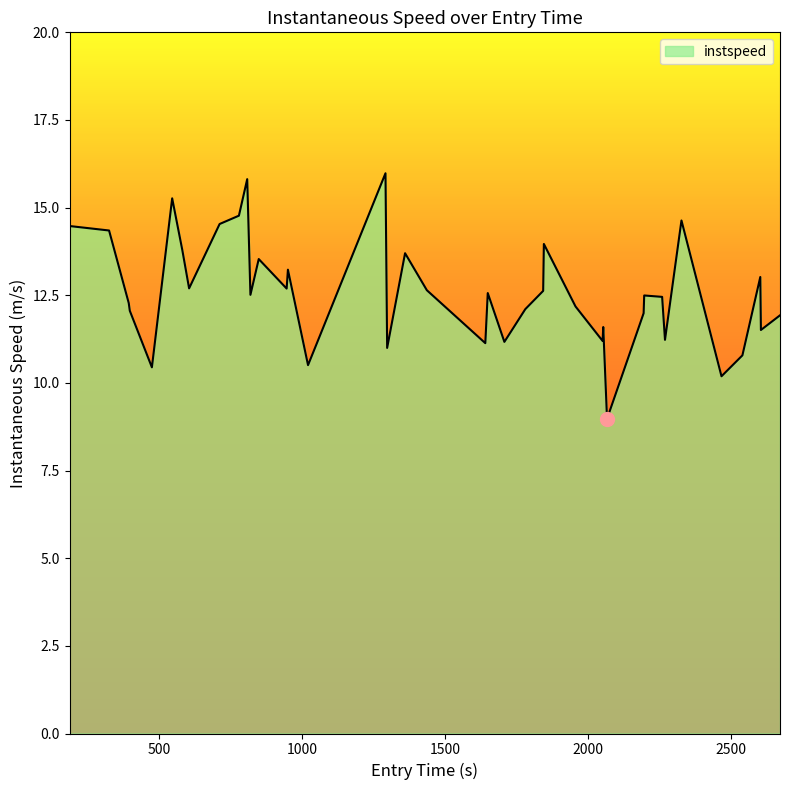

Count the number of categories in the chart.

40